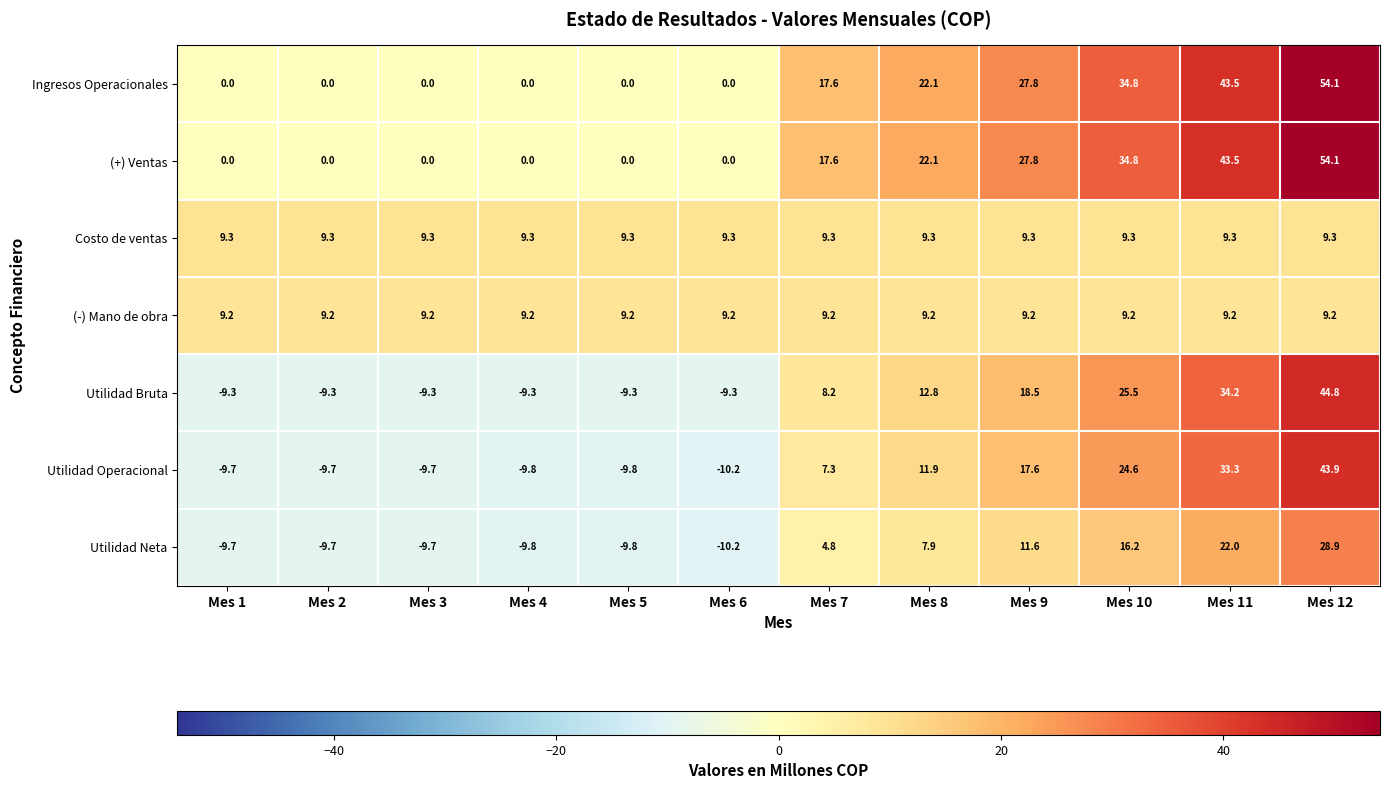

Where does the Utilidad Bruta series first go above 8?

Mes 7